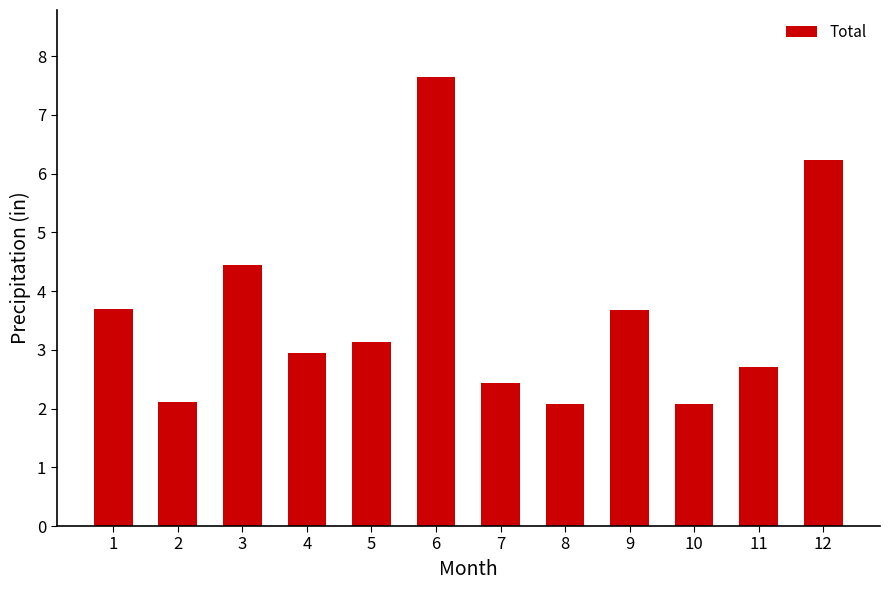

At which category does the chart reach its peak across all series?

6